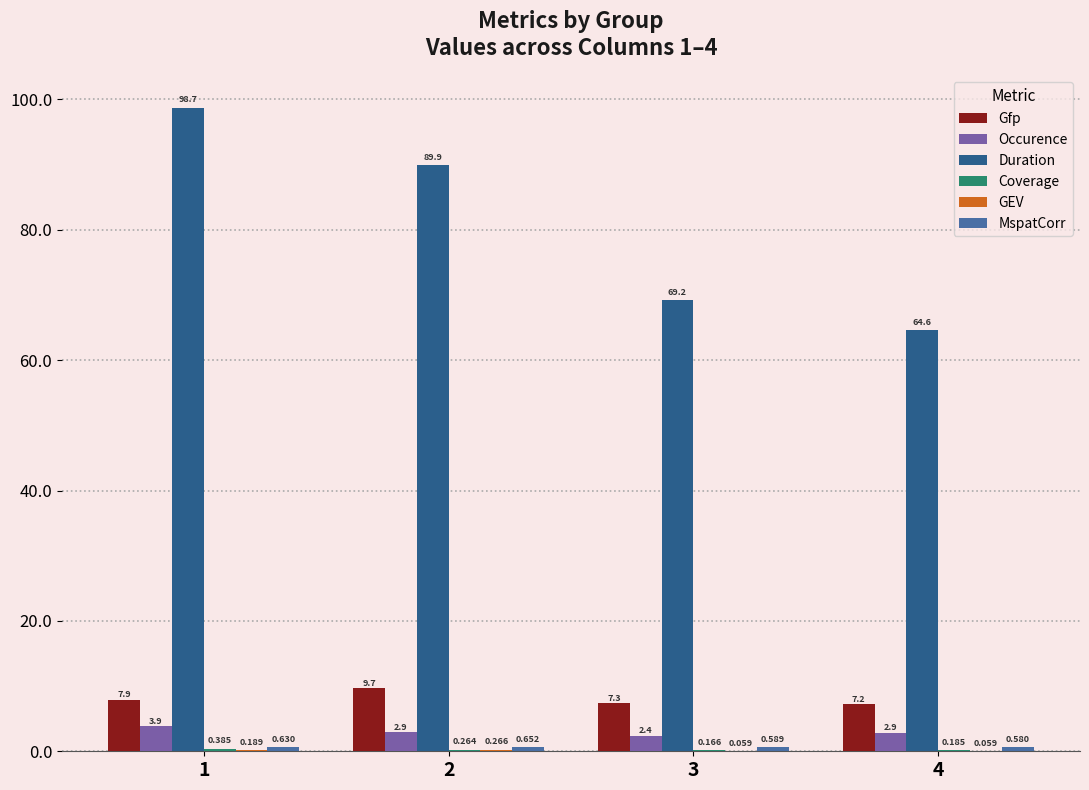

Is the value of Gfp at 3 greater than the value of Duration at 1?

No